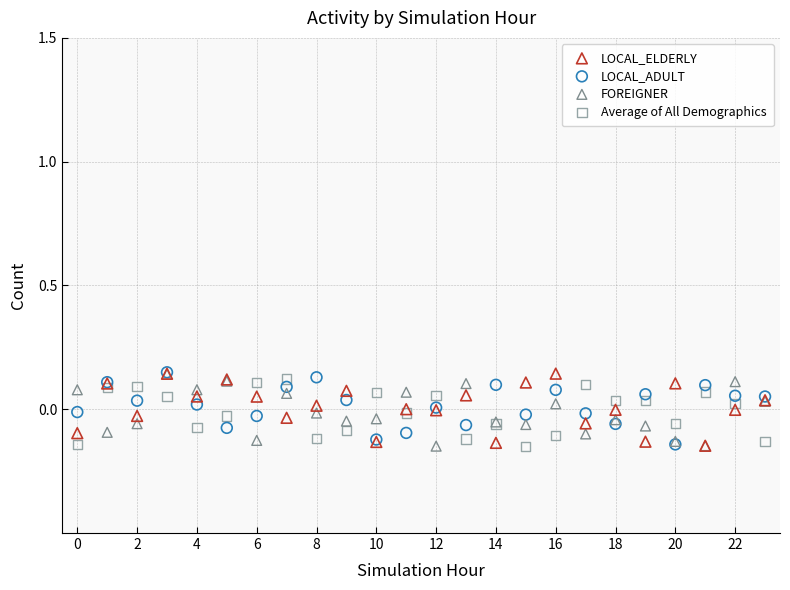

What are all the series names shown in the legend?

LOCAL_ELDERLY, LOCAL_ADULT, FOREIGNER, Average of All Demographics